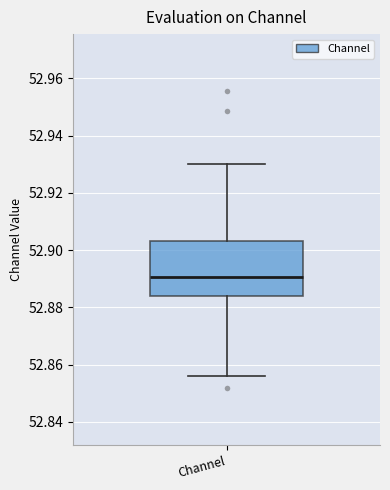

Where does the lower whisker of the box for Channel end on the y-axis? The values are not printed on the chart, so give them approximately, as read against the axis.

52.856